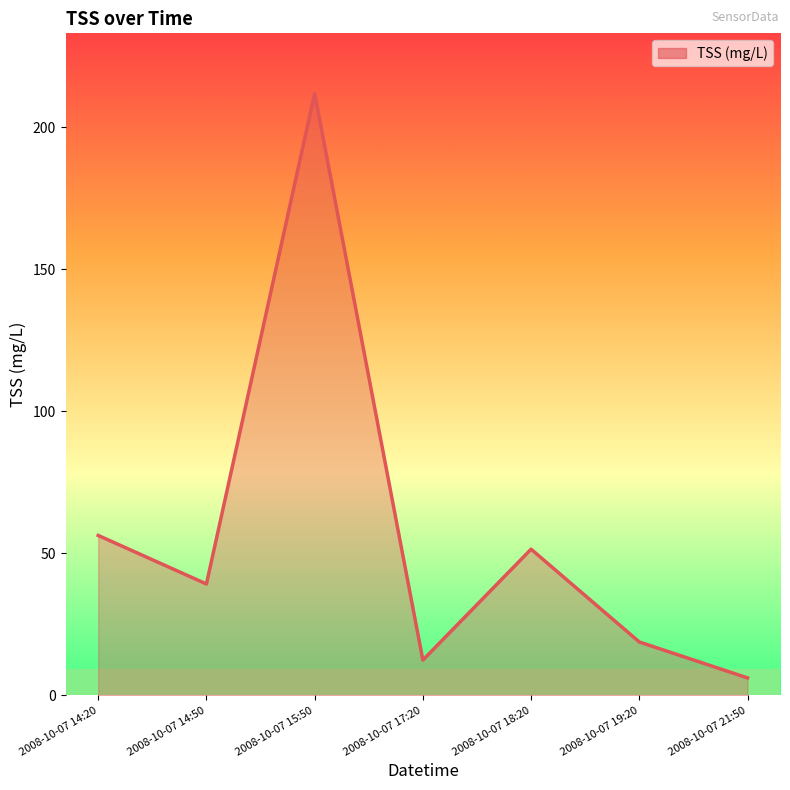

The value at 2008-10-07 18:20 is 91.1. True or false?

False